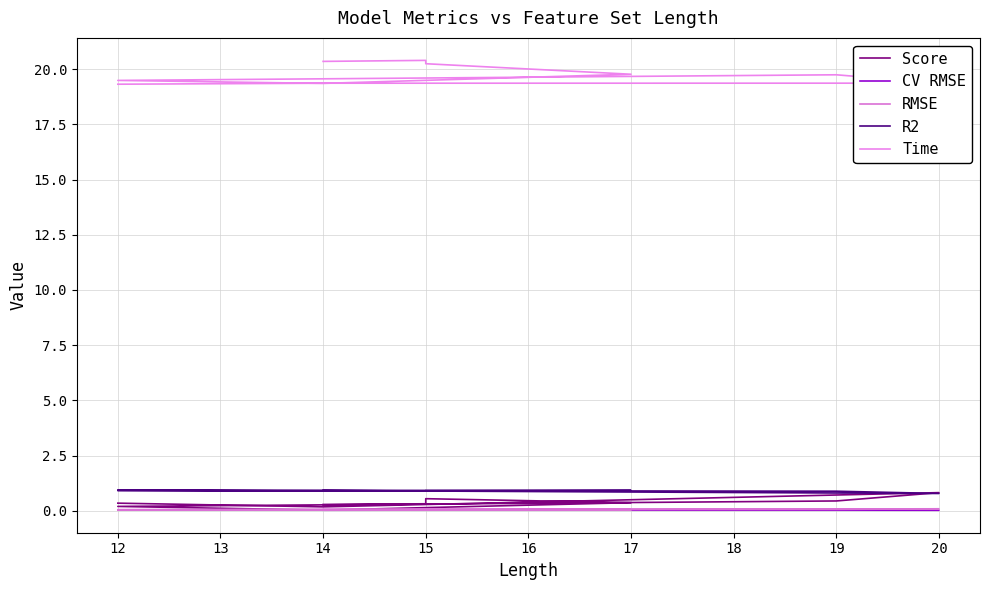

Between 15 and 19, which is larger?

19